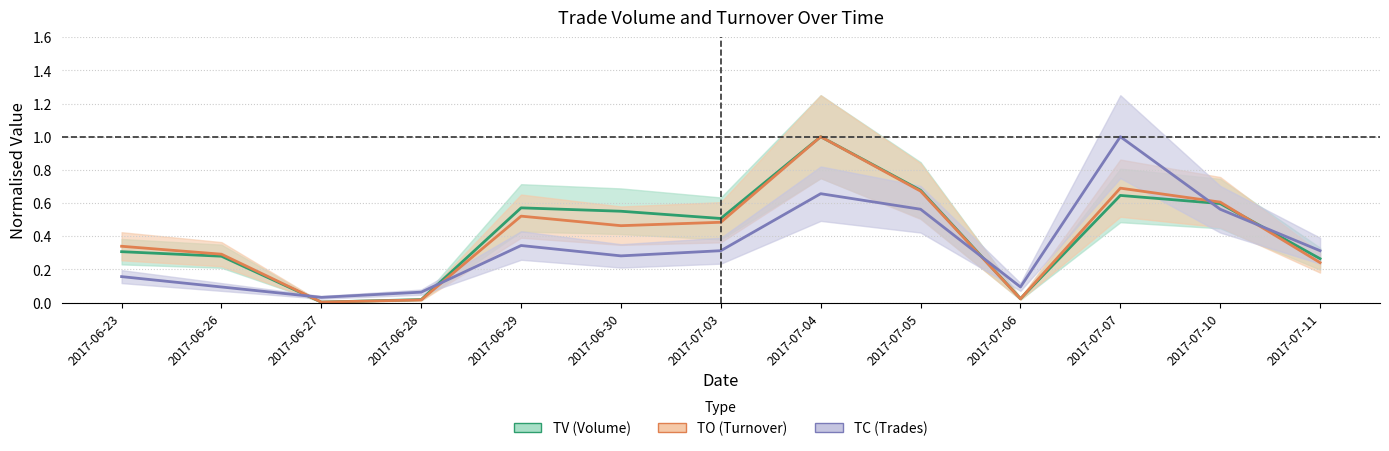

What is the label of the 6th point from the left?

2017-06-30